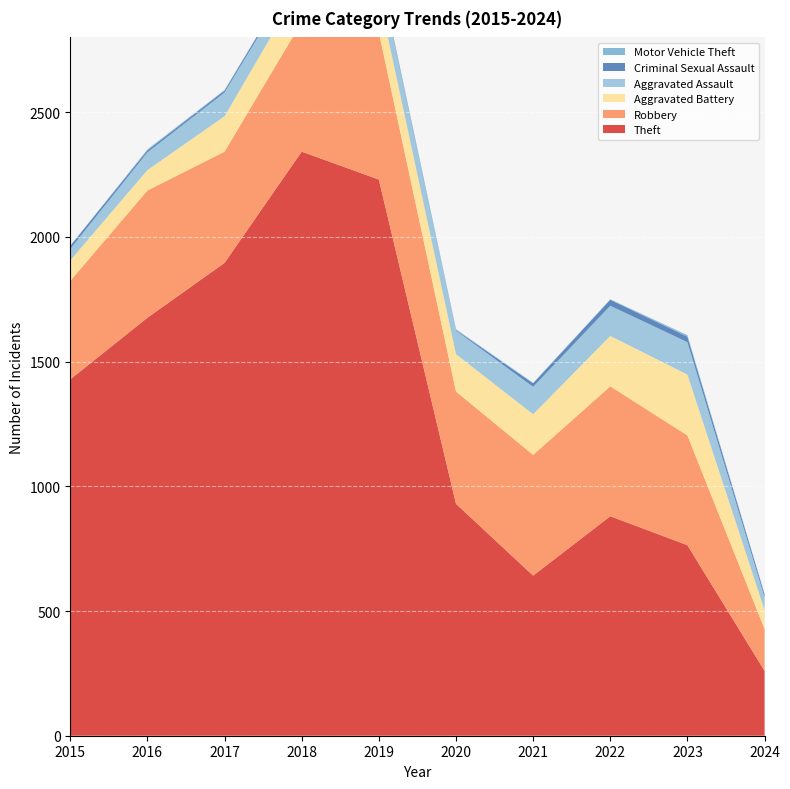

Reading right to left, what are all the values shown in this chart?

Theft: 2024=260	2023=764	2022=880	2021=642	2020=930	2019=2230	2018=2342	2017=1896	2016=1676	2015=1429
Robbery: 2024=168	2023=440	2022=521	2021=484	2020=450	2019=591	2018=520	2017=446	2016=510	2015=395
Aggravated Battery: 2024=76	2023=244	2022=202	2021=163	2020=150	2019=148	2018=152	2017=142	2016=82	2015=82
Aggravated Assault: 2024=51	2023=130	2022=121	2021=110	2020=94	2019=98	2018=77	2017=95	2016=71	2015=46
Criminal Sexual Assault: 2024=12	2023=22	2022=24	2021=14	2020=3	2019=8	2018=11	2017=8	2016=8	2015=12
Motor Vehicle Theft: 2024=2	2023=6	2022=2	2021=2	2020=3	2019=1	2018=1	2017=2	2016=4	2015=1